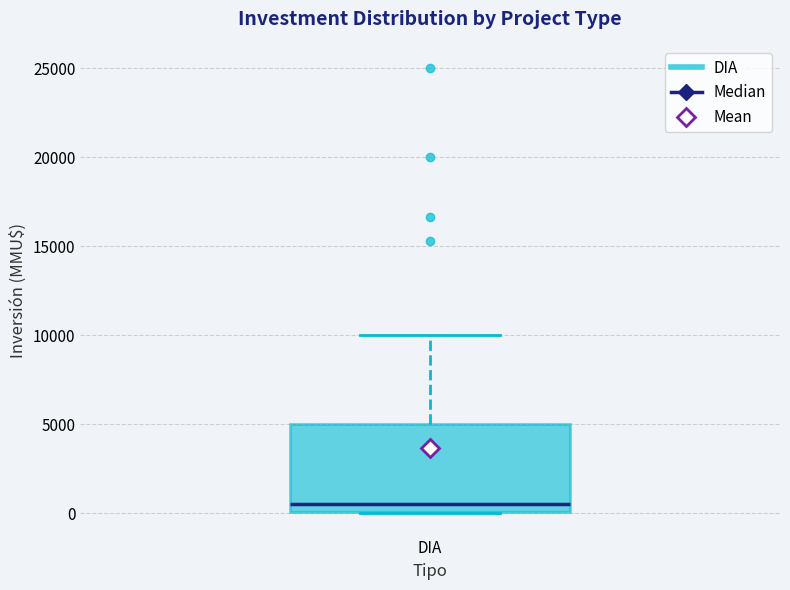

Transcribe this box plot: give where the median line is, the range the box spans, and where the two whiskers end, as read against the y-axis. The values are not printed on the chart, so give them approximately, as read against the axis.

median 500, box 0 to 5000, whiskers 0 to 10000